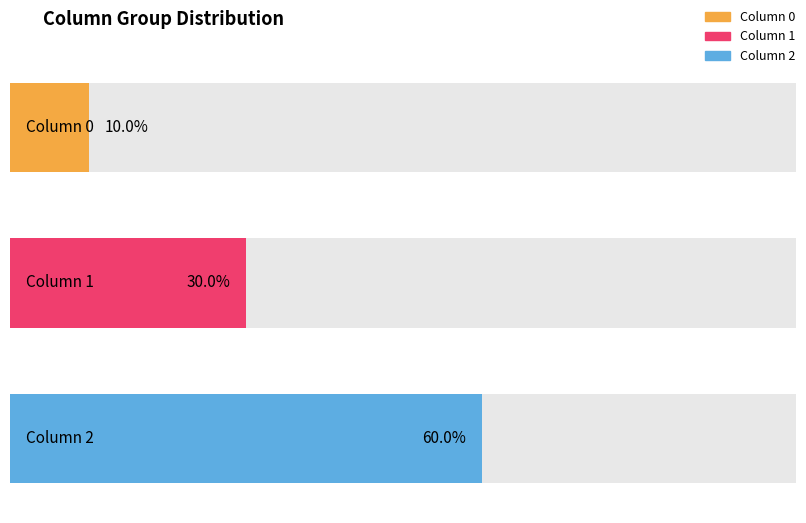

What is the total value across all series at 2?

1